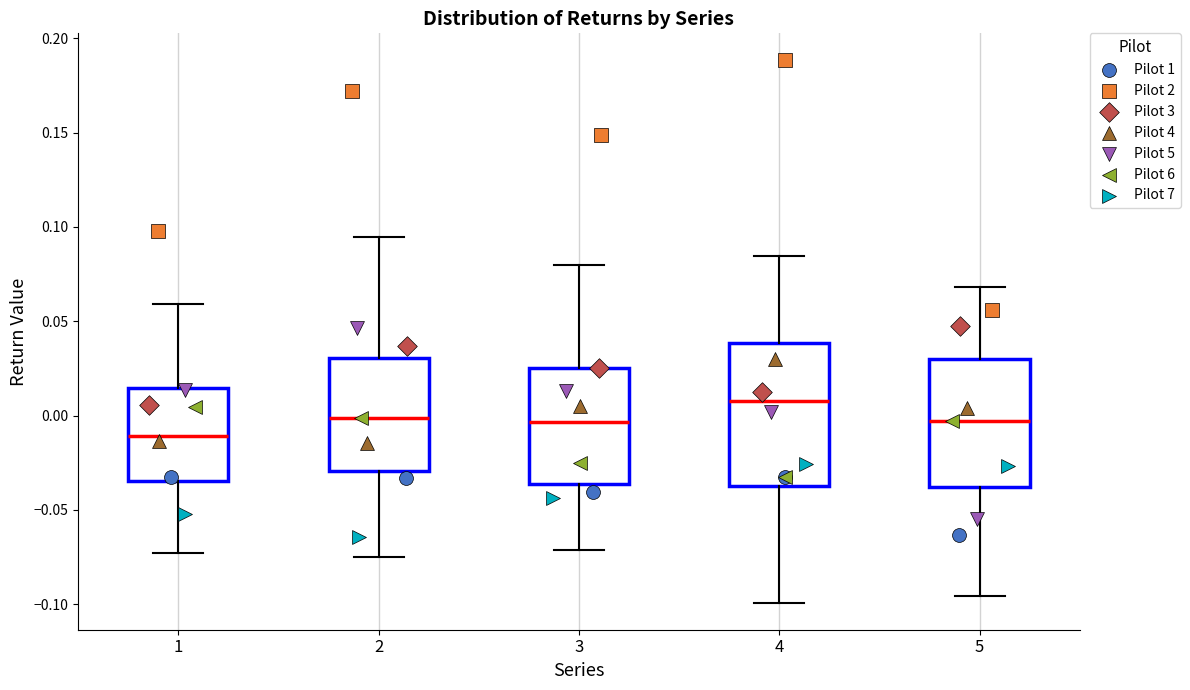

Reading left to right, transcribe this box plot: for each box, give where its median line is, the range the box spans, and where its two whiskers end, as read against the y-axis. The values are not printed on the chart, so give them approximately, as read against the axis.

1: median -0.010, box -0.035 to 0.015, whiskers -0.075 to 0.060
2: median 0.000, box -0.030 to 0.030, whiskers -0.075 to 0.095
3: median -0.005, box -0.035 to 0.025, whiskers -0.070 to 0.080
4: median 0.010, box -0.035 to 0.040, whiskers -0.100 to 0.085
5: median -0.005, box -0.040 to 0.030, whiskers -0.095 to 0.070